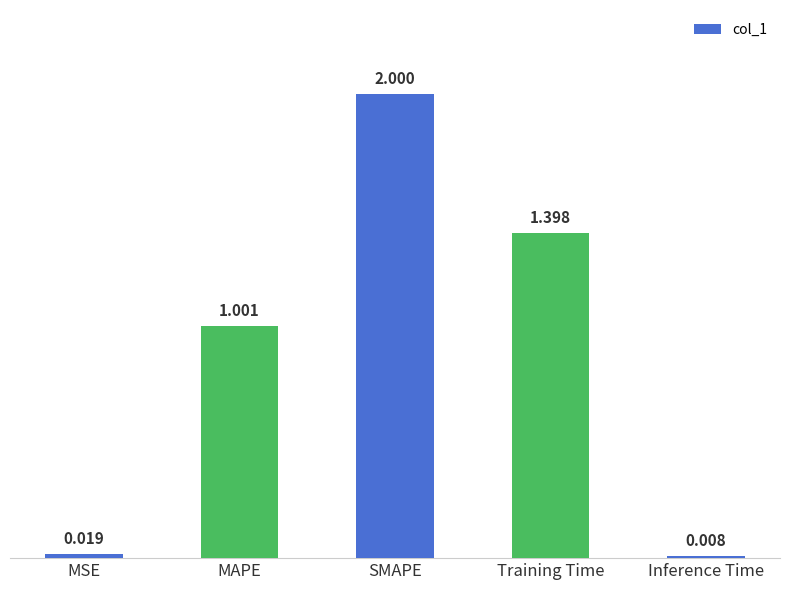

Between MSE and MAPE, which is larger?

MAPE